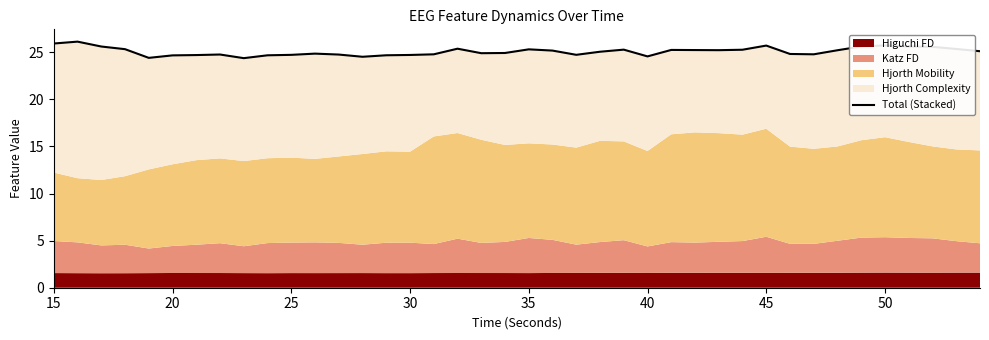

How many points are lower than both their immediate neighbors (excluding endpoints)?

8